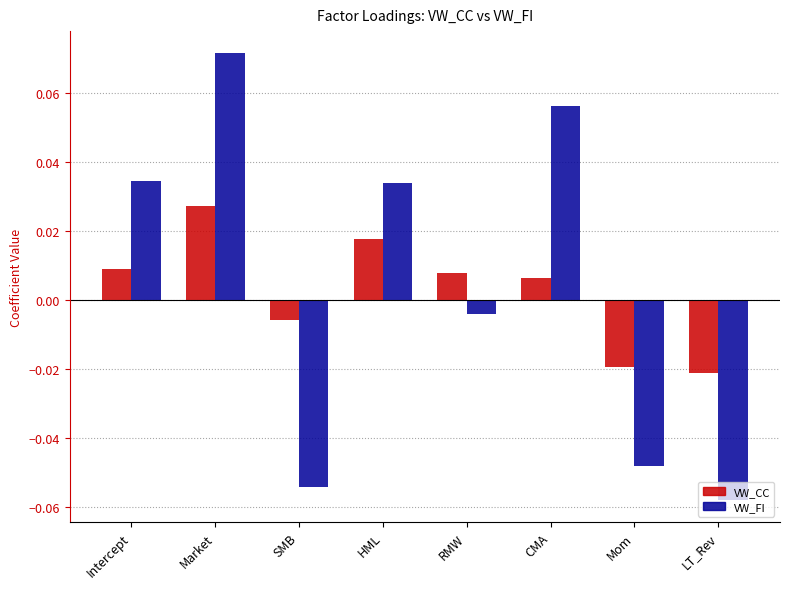

At SMB, list the series in order from largest to smallest.

VW_CC, VW_FI